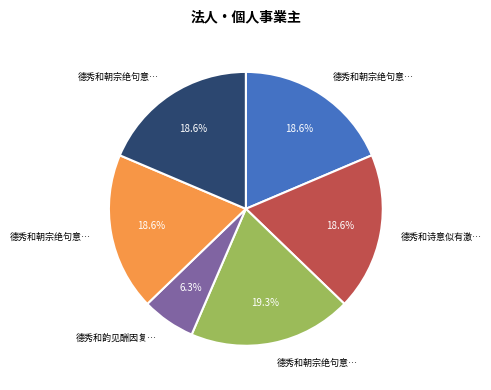

Does any single category account for the majority?

No